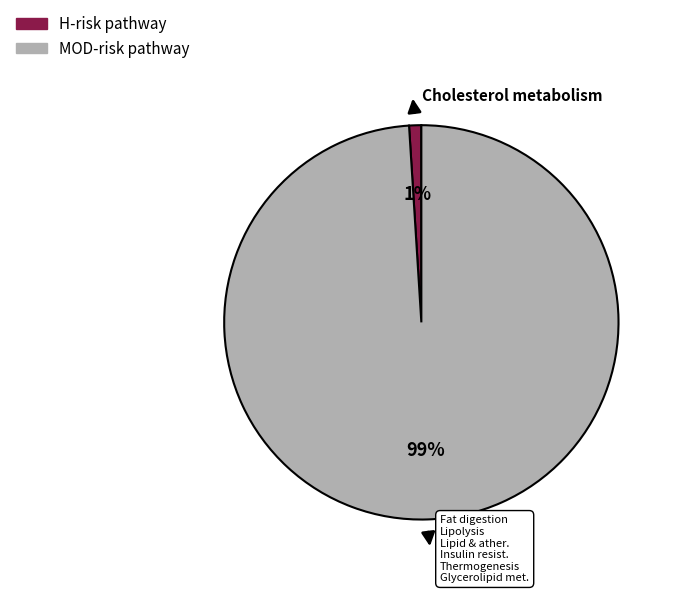

How many segments does this pie chart have?

2